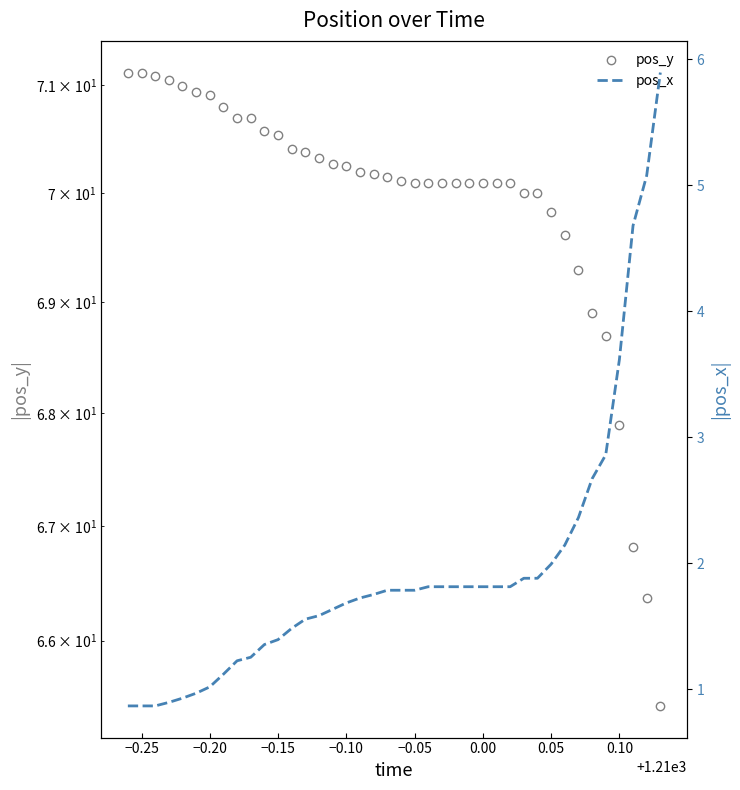

At 0.10, list the series in order from largest to smallest.

pos_y, pos_x